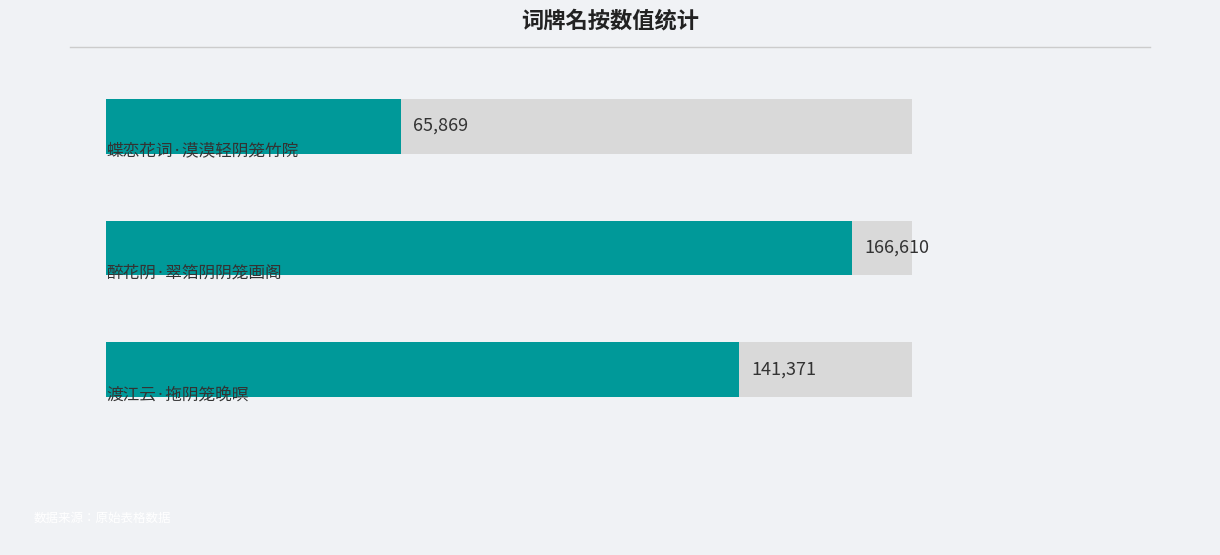

How many bars are there in total?

3